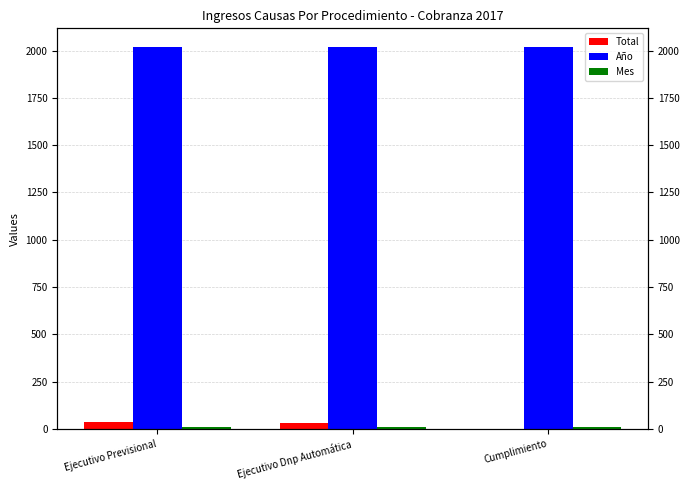

How many groups of bars are there?

3